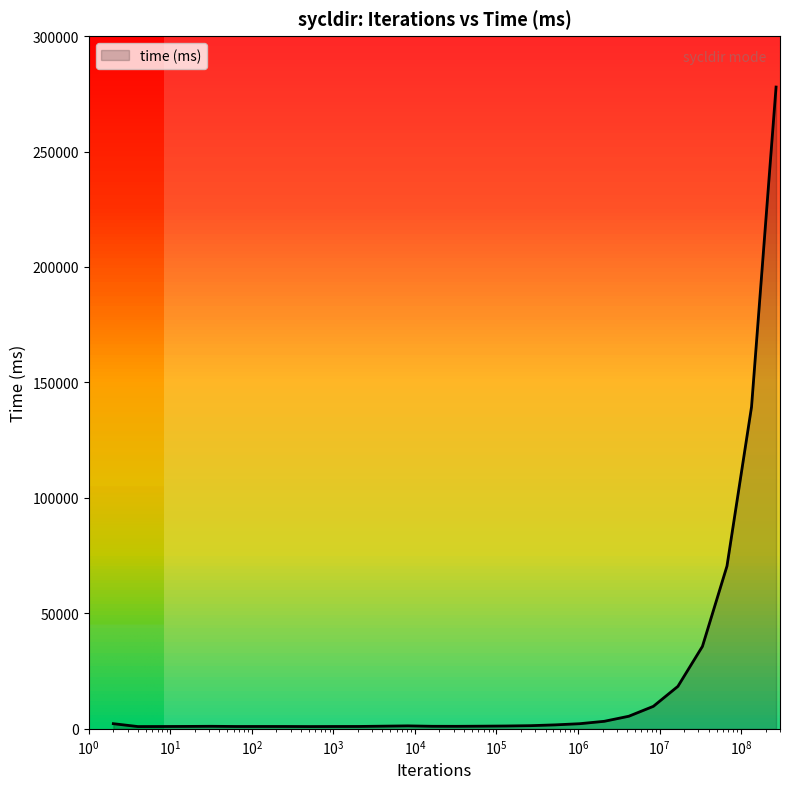

What is the maximum value shown in the chart?

277921